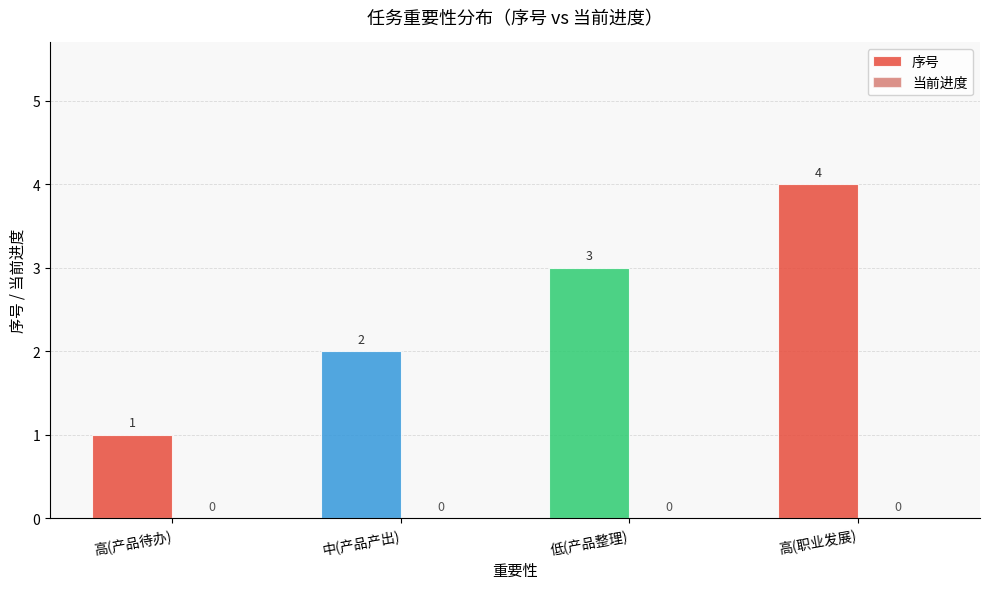

Does the chart contain stacked bars?

No